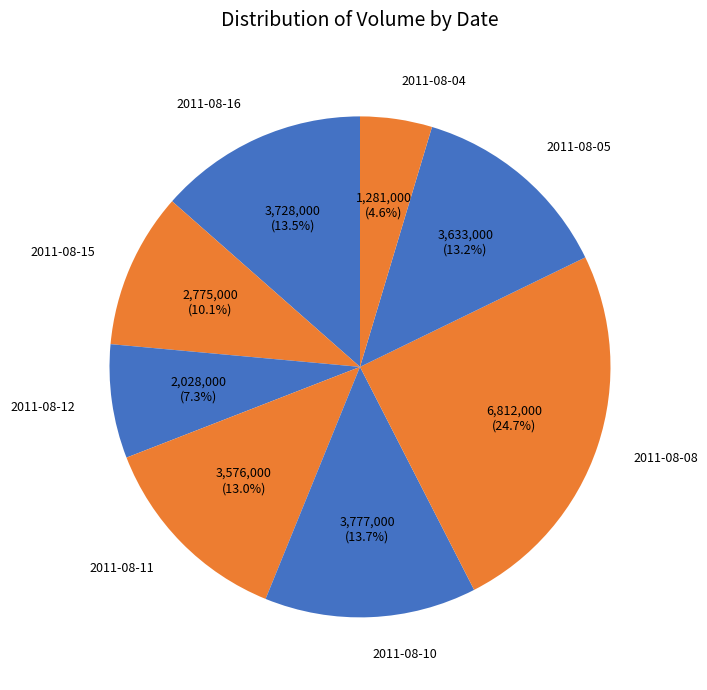

Approximately how many times larger is the value at 2011-08-04 compared to 2011-08-11?

0.4